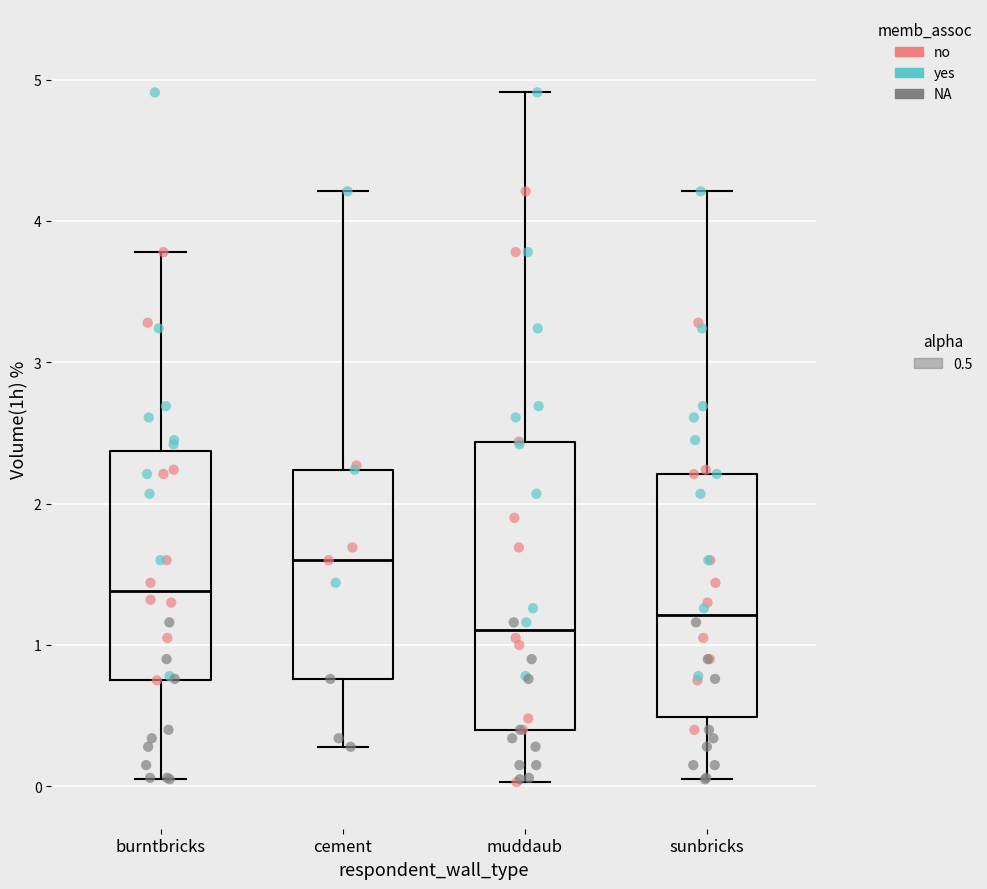

Reading left to right, transcribe this box plot: for each box, give where its median line is, the range the box spans, and where its two whiskers end, as read against the y-axis. The values are not printed on the chart, so give them approximately, as read against the axis.

burntbricks: median 1.4, box 0.8 to 2.4, whiskers 0.1 to 3.8
cement: median 1.6, box 0.8 to 2.2, whiskers 0.3 to 4.2
muddaub: median 1.1, box 0.4 to 2.4, whiskers 0.0 to 4.9
sunbricks: median 1.2, box 0.5 to 2.2, whiskers 0.1 to 4.2